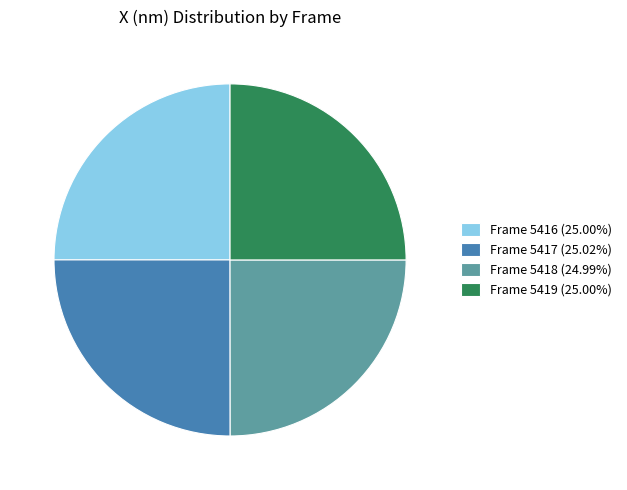

What is the ratio of the value at Frame 5418 to the value at Frame 5416?

1.0